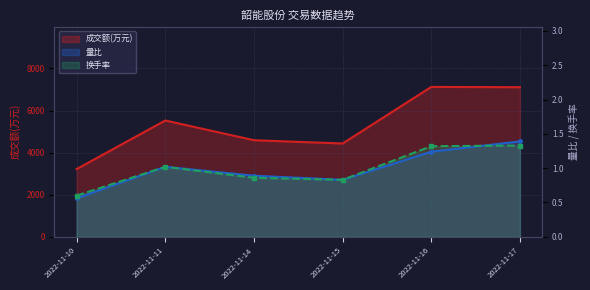

What is the maximum value shown in the chart?

7121.0